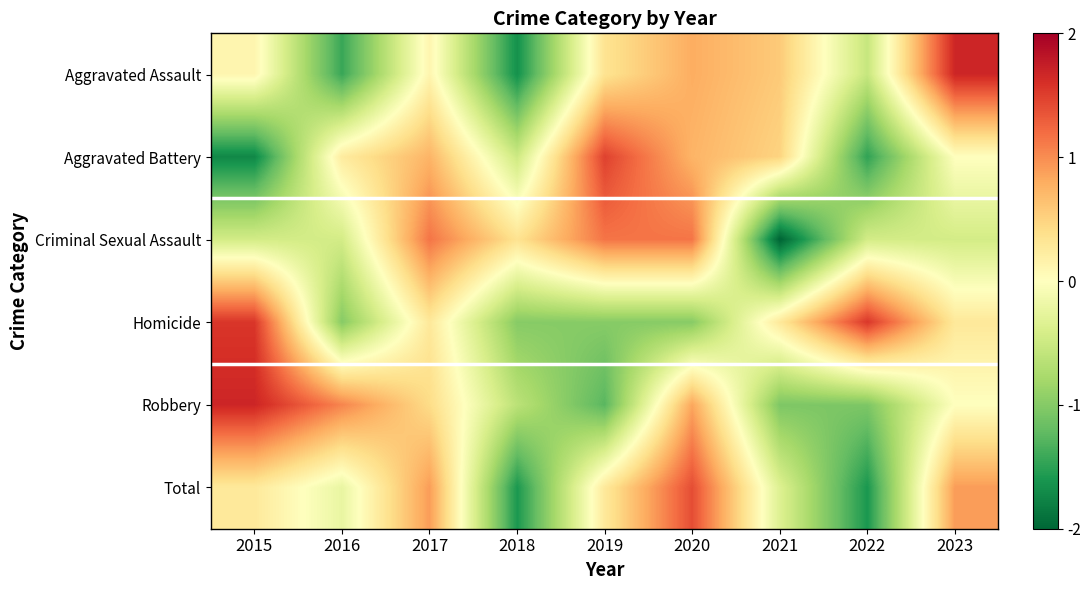

Which category has the lowest value across all series?

2021